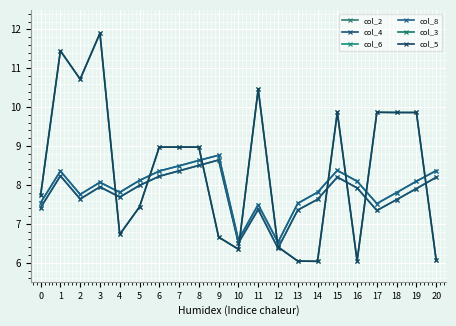

Does the chart have visible grid lines?

Yes